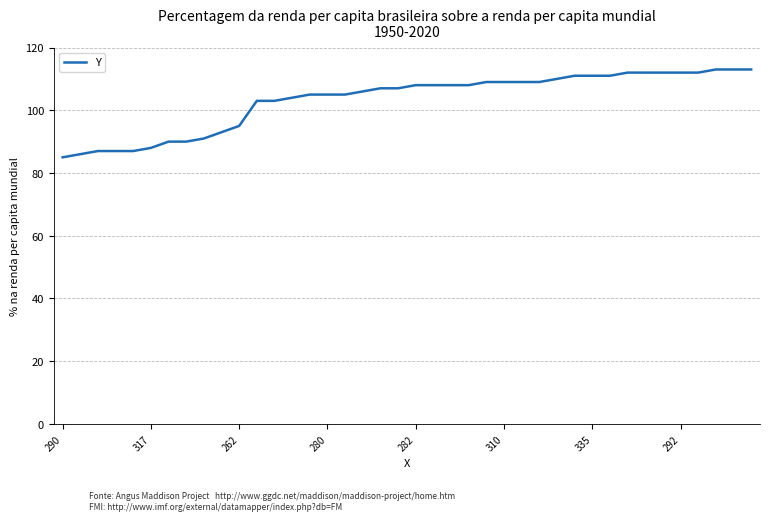

What is the maximum value shown in the chart?

113